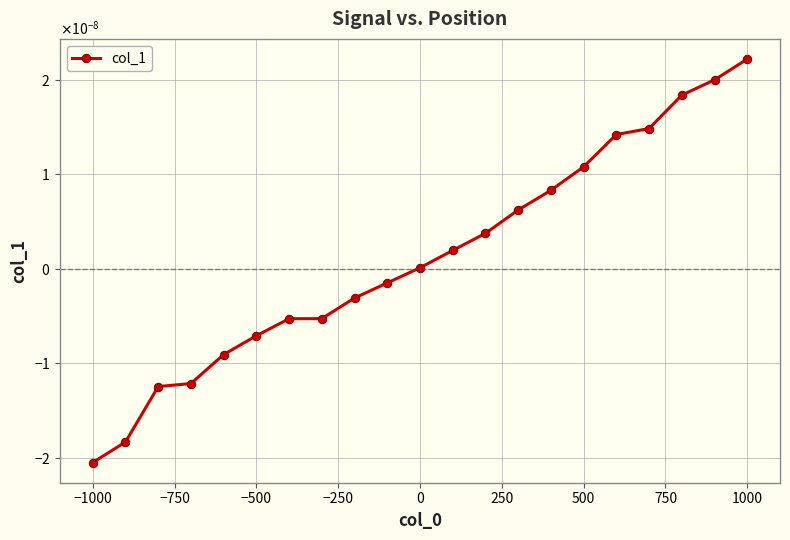

Does the chart have visible grid lines?

Yes